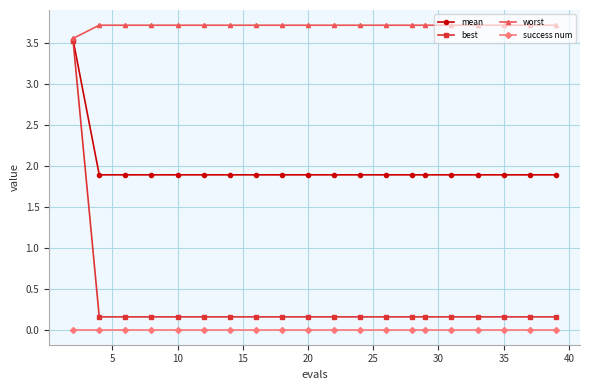

True or false: success num and mean cross at least once.

False